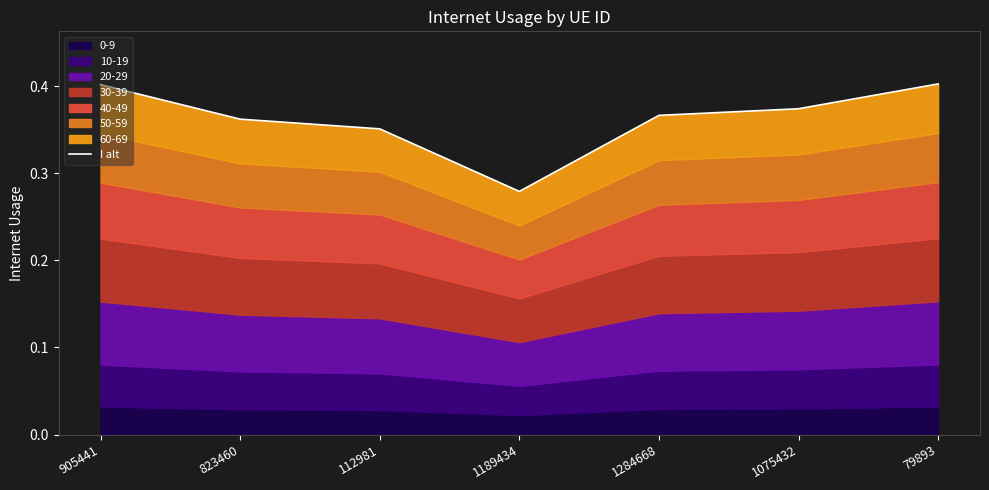

True or false: the data has more than 1 interior local peaks.

False